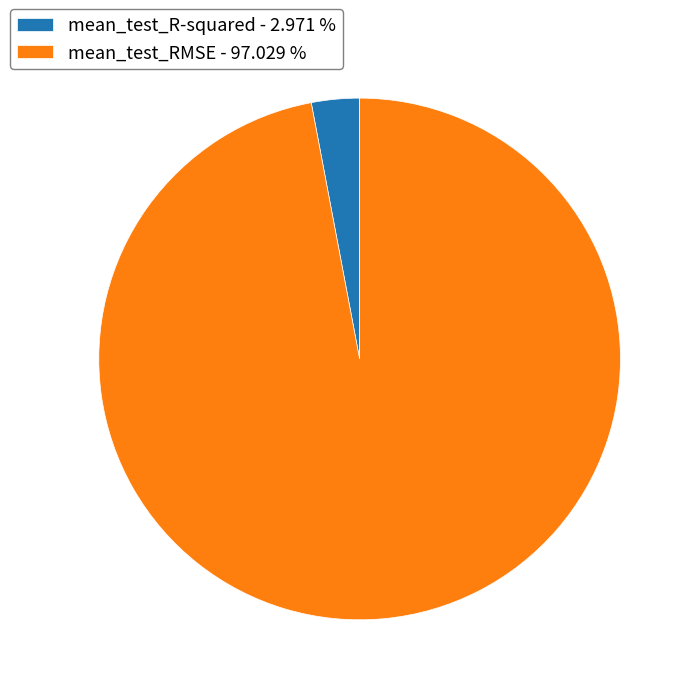

Which category accounts for the majority?

mean_test_RMSE